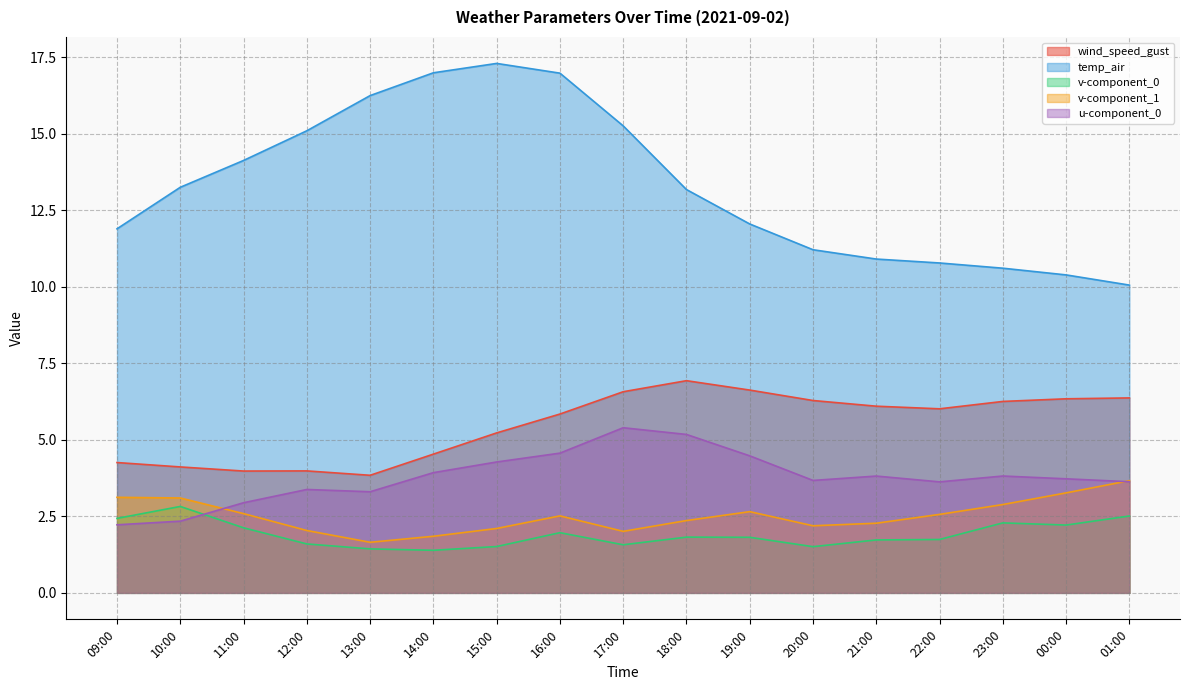

What position from the right is 22:00?

4